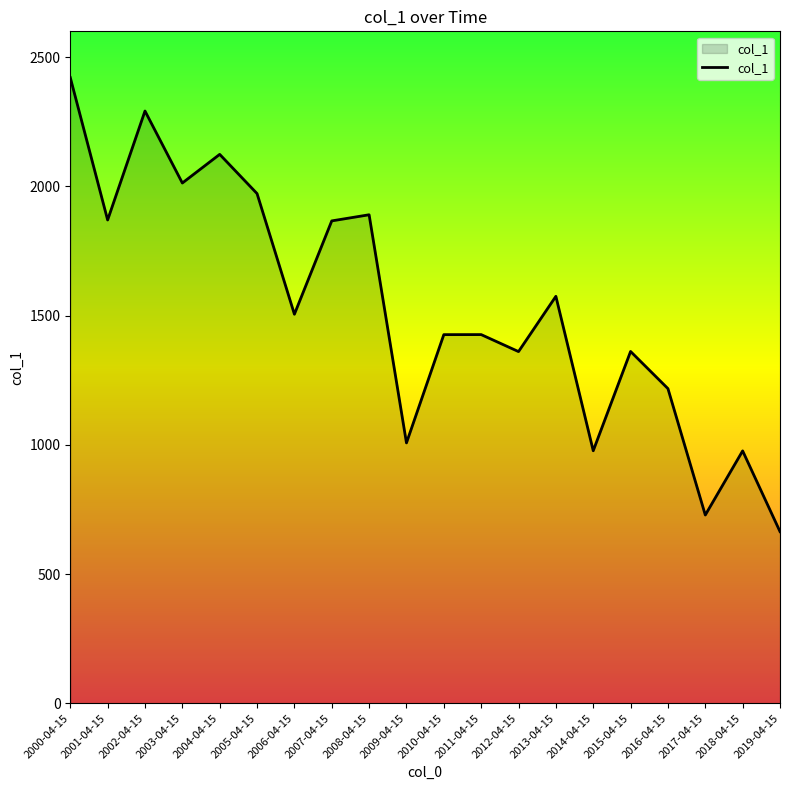

Is it true that the value at 2007-04-15 is 1023.9?

False